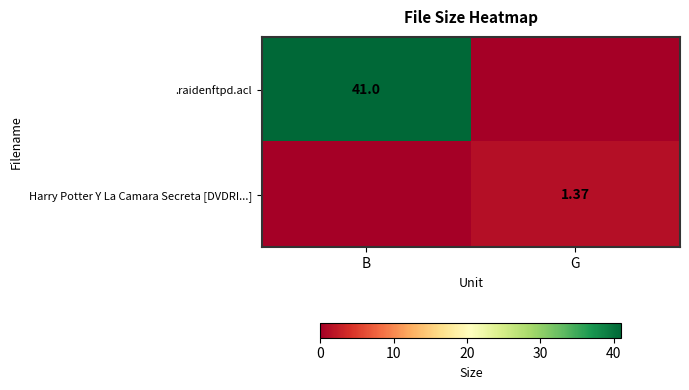

At how many categories does at least one series exceed 8?

1